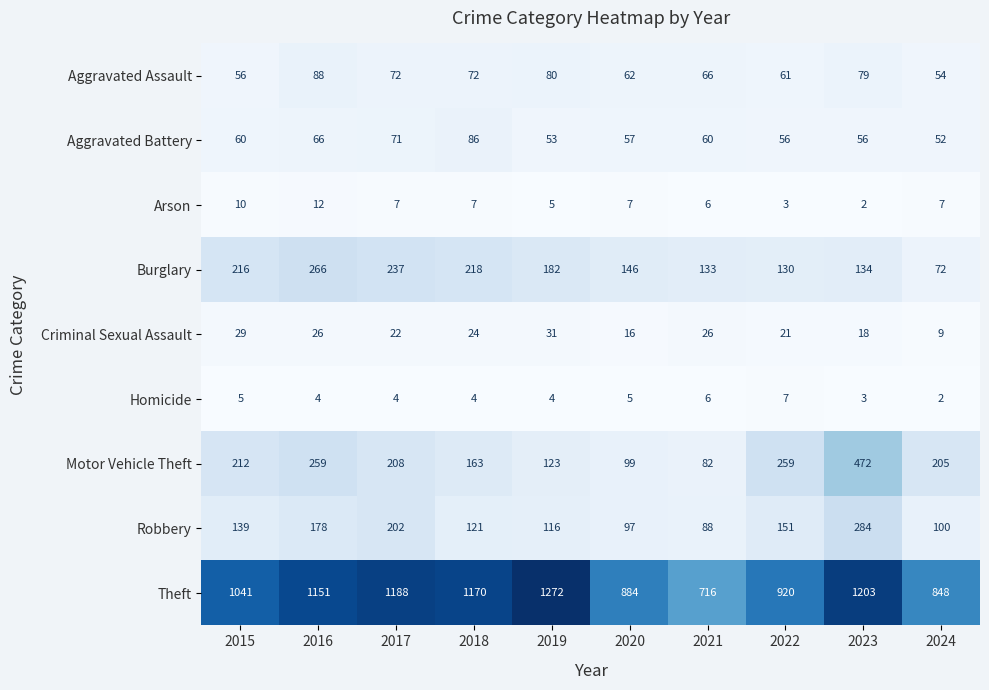

What is the difference between the highest and lowest values at 2021?

710